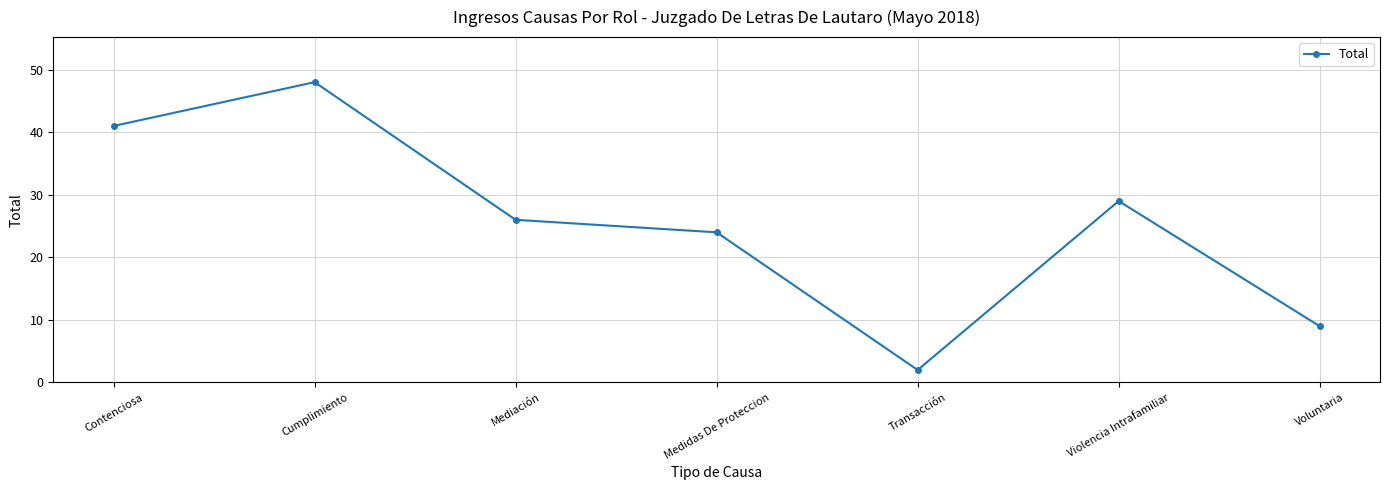

Reading left to right, list all the values displayed in this chart.

41	48	26	24	2	29	9